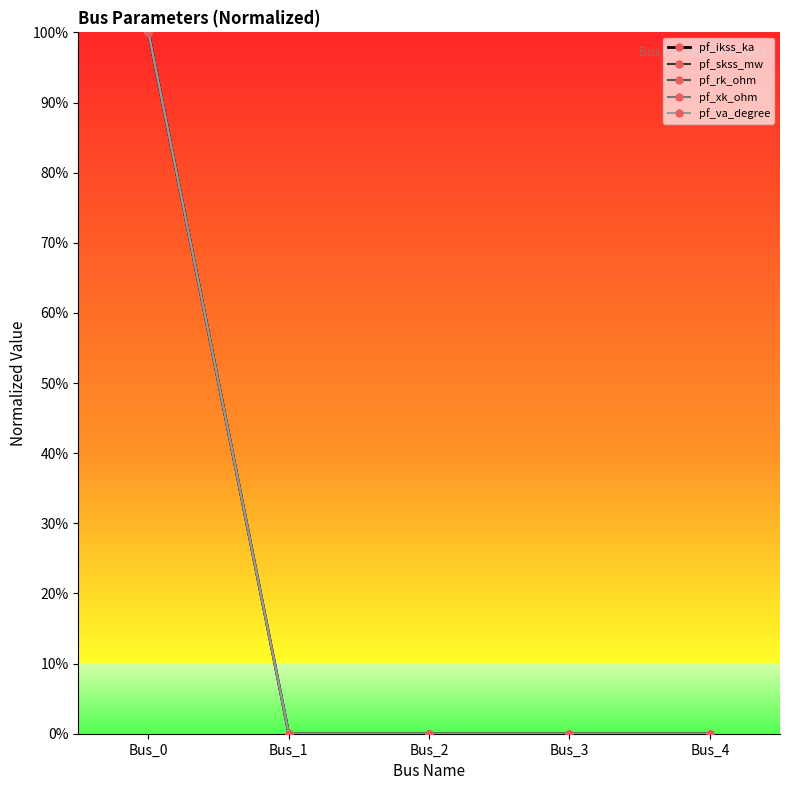

At which label does pf_ikss_ka reach its minimum?

Bus_1